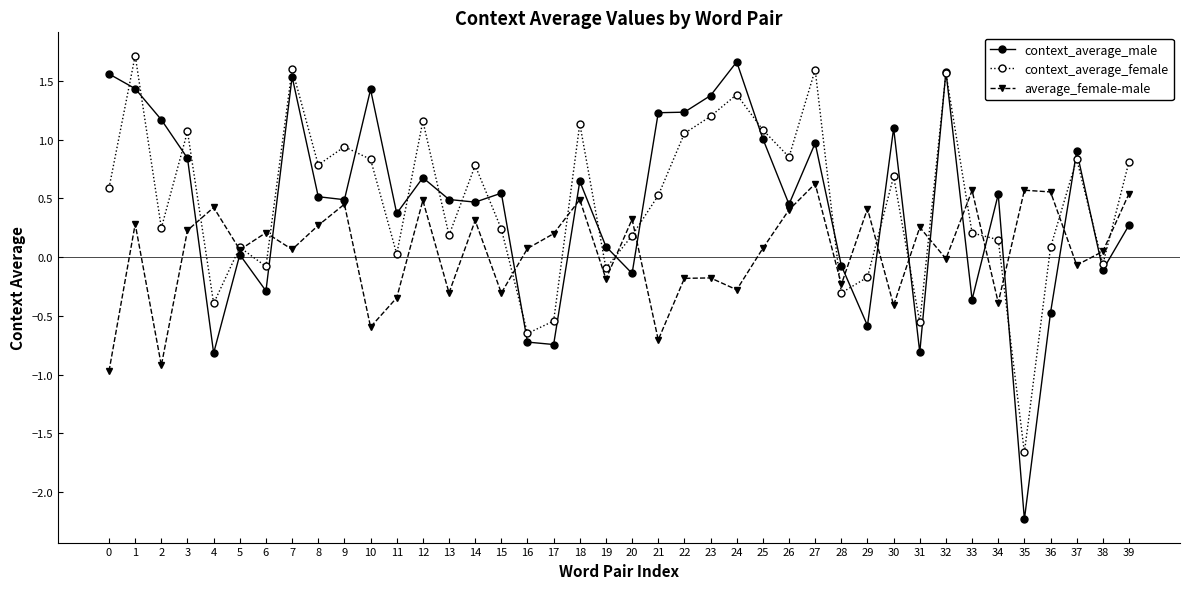

Between 26 and 36, which series saw the biggest shift?

context_average_male